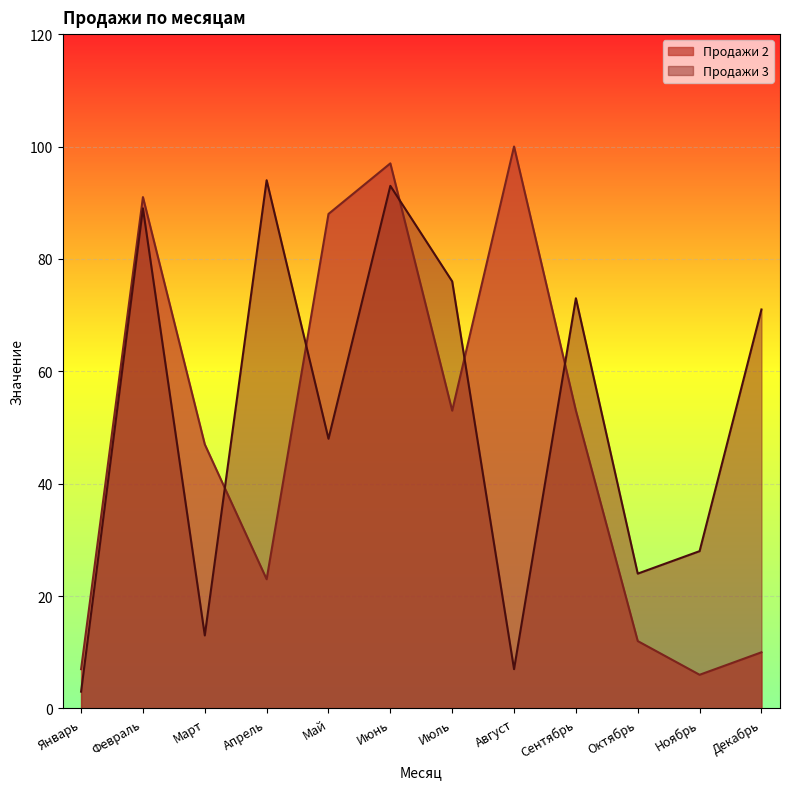

At how many categories does at least one series exceed 47?

8